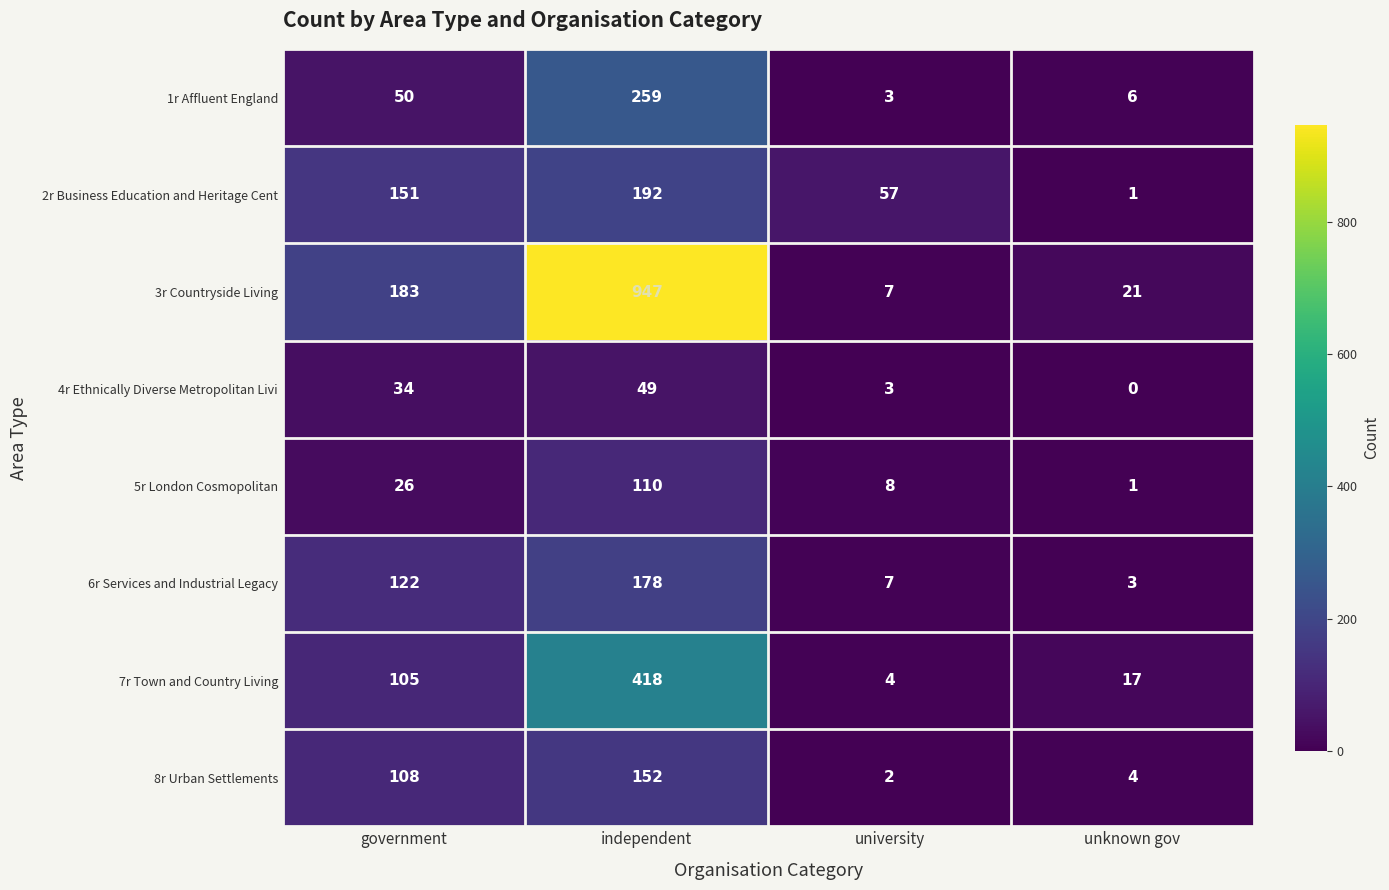

Is it true that 1r Affluent England equals 79 at government?

False